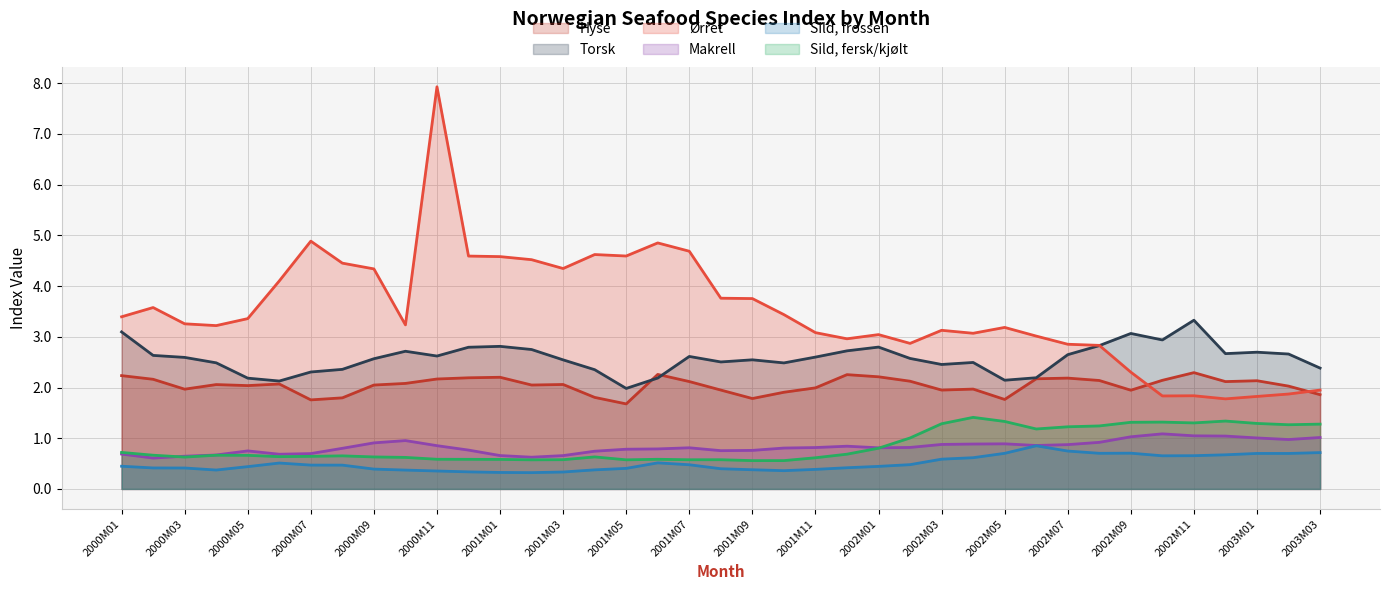

What is the spread (max minus min) of values at 2002M11?

2.7